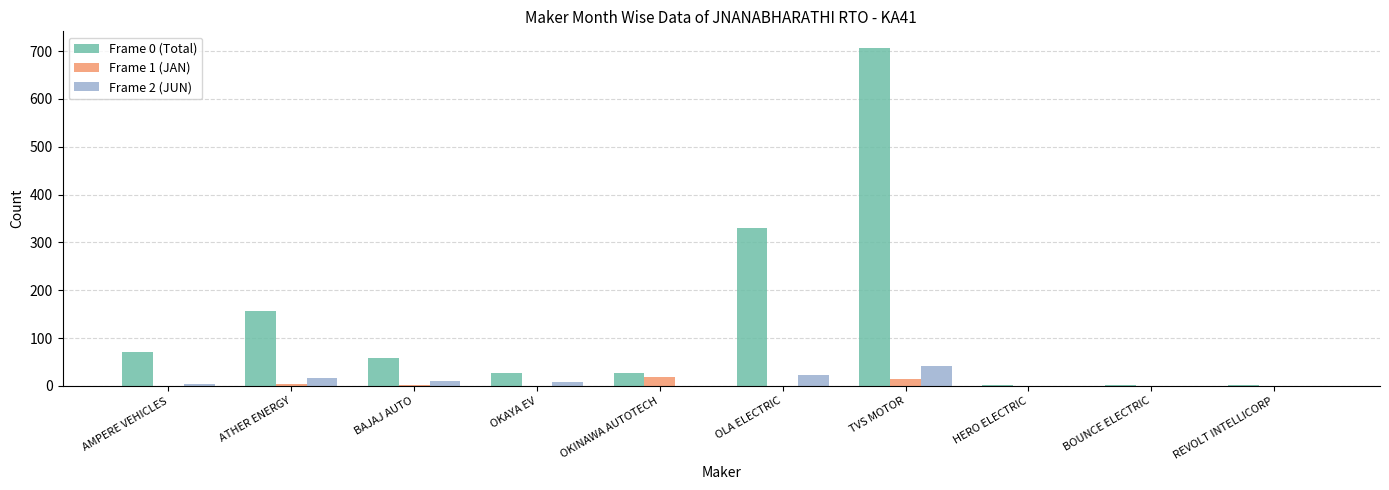

What is the greatest value displayed?

706